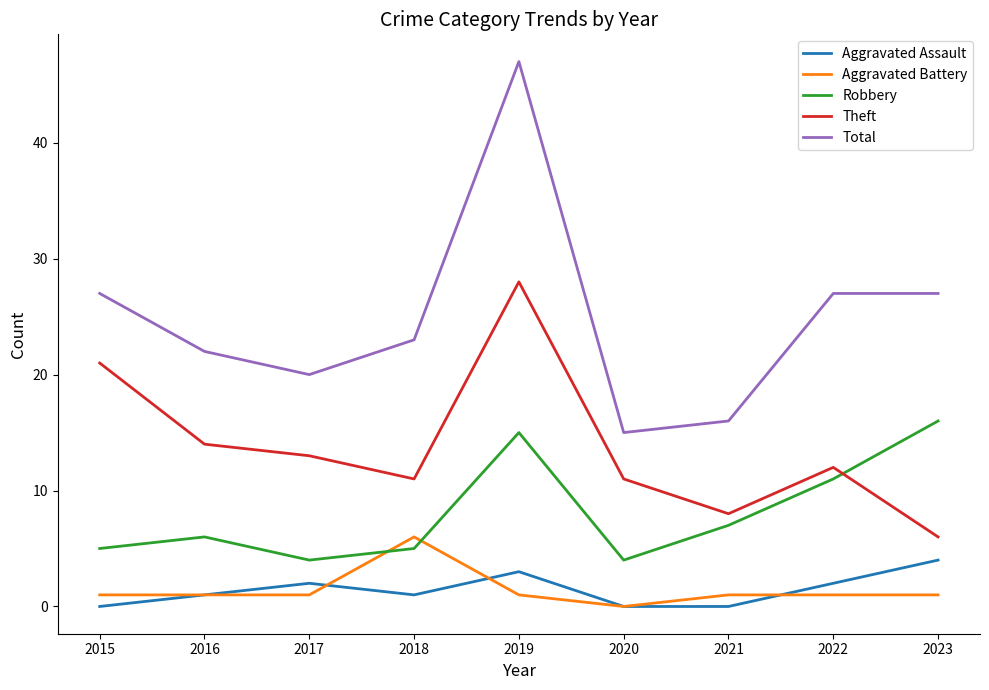

How many Aggravated Assault values are between 0 and 2?

7